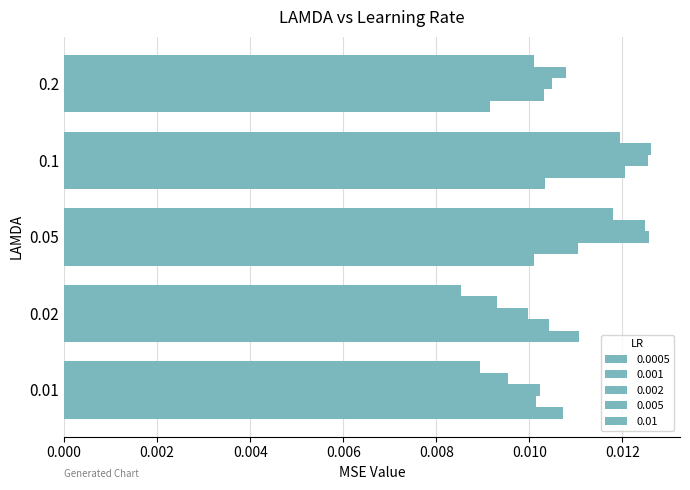

At which category is the sum across all series the highest?

0.1